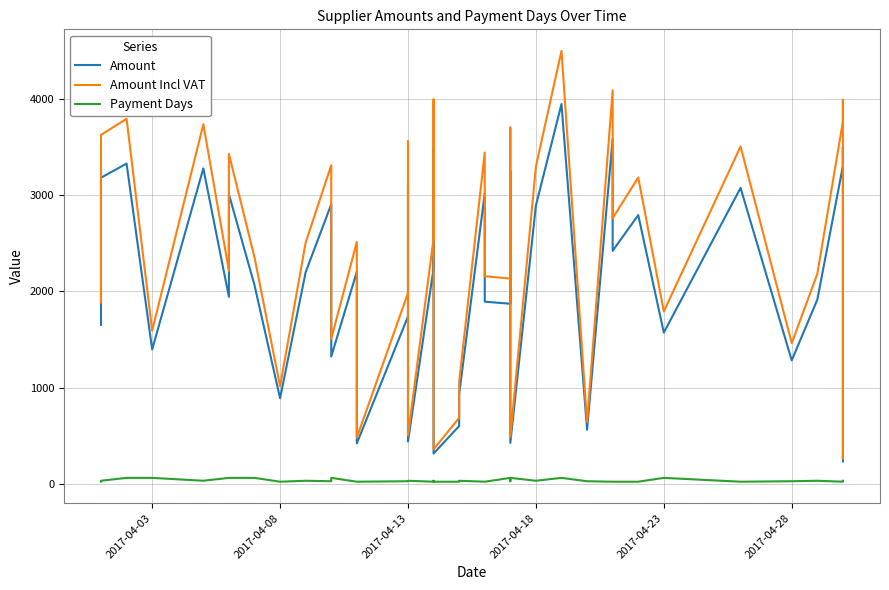

Is this an area chart (filled region under the line)?

No